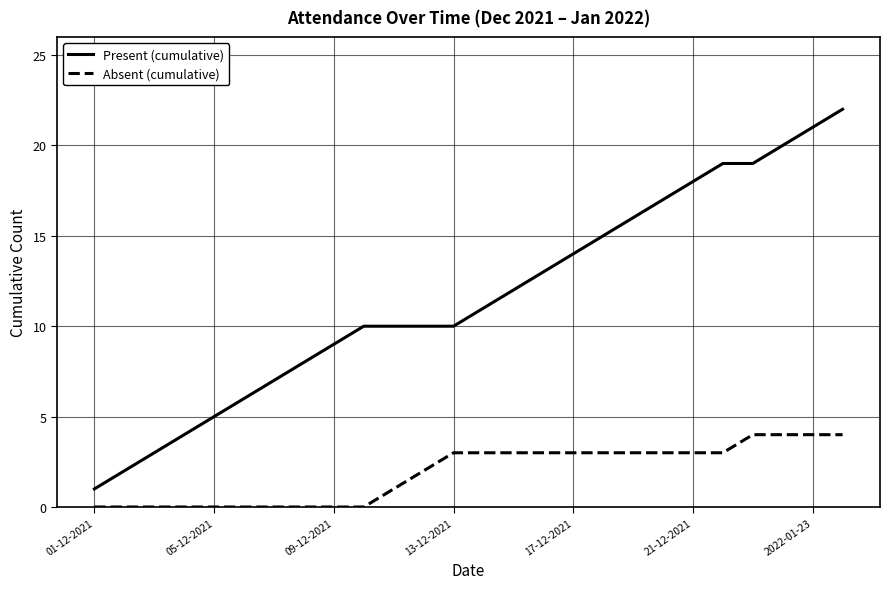

Rank the series by their average value, from lowest to highest.

Absent (cumulative), Present (cumulative)